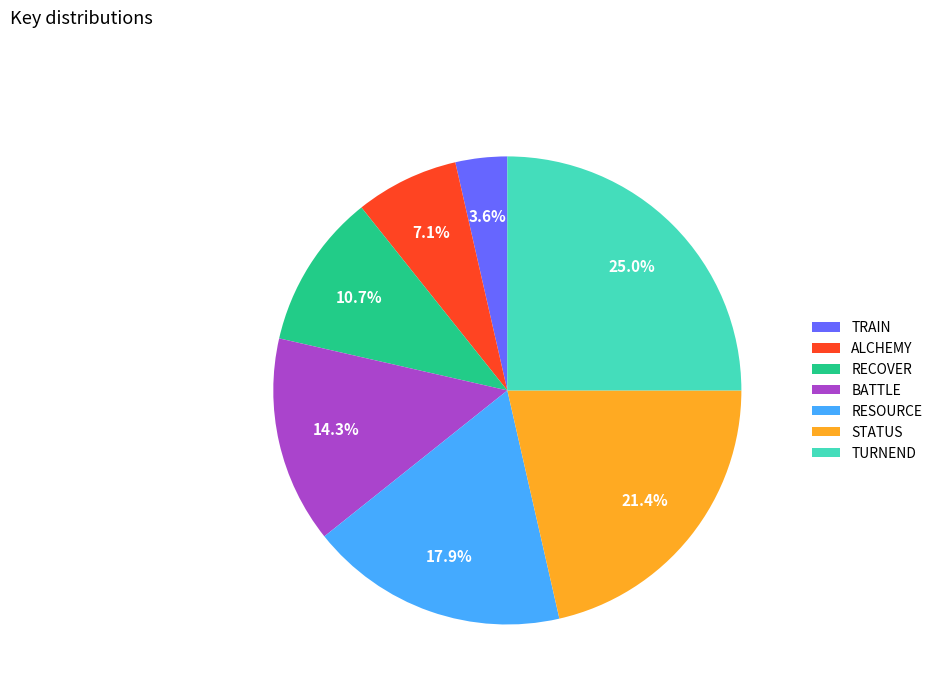

How many segments does this pie chart have?

7